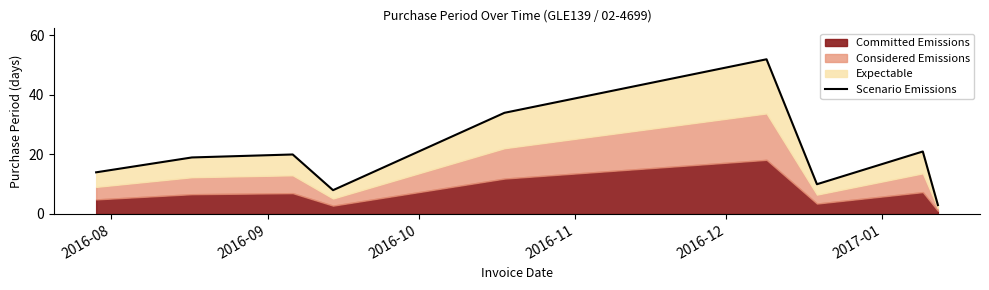

How many points are higher than both their immediate neighbors (excluding endpoints)?

3